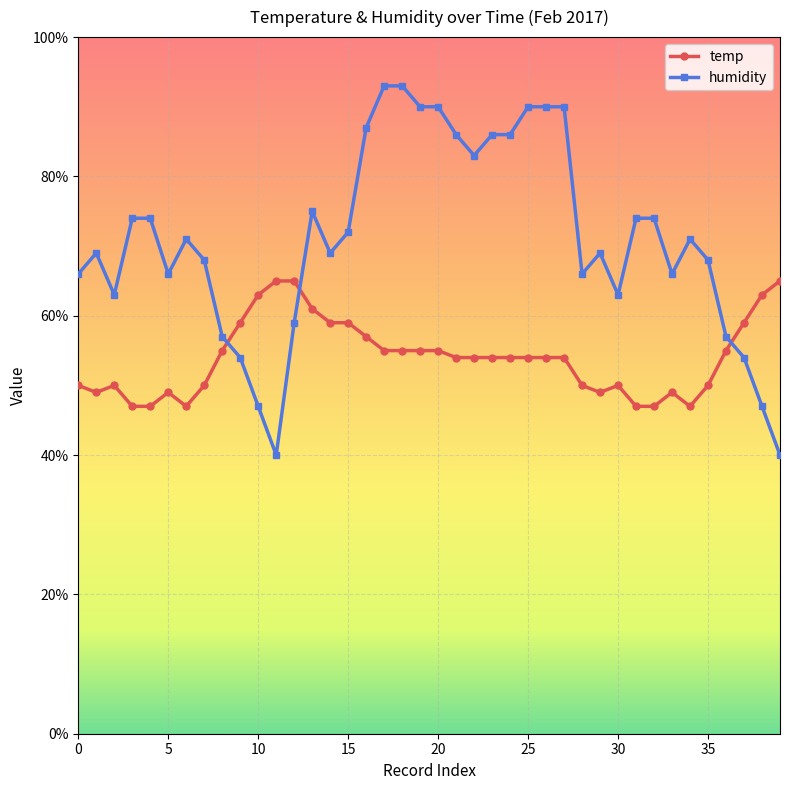

What is the value of the humidity point at the 14th from the left?

75